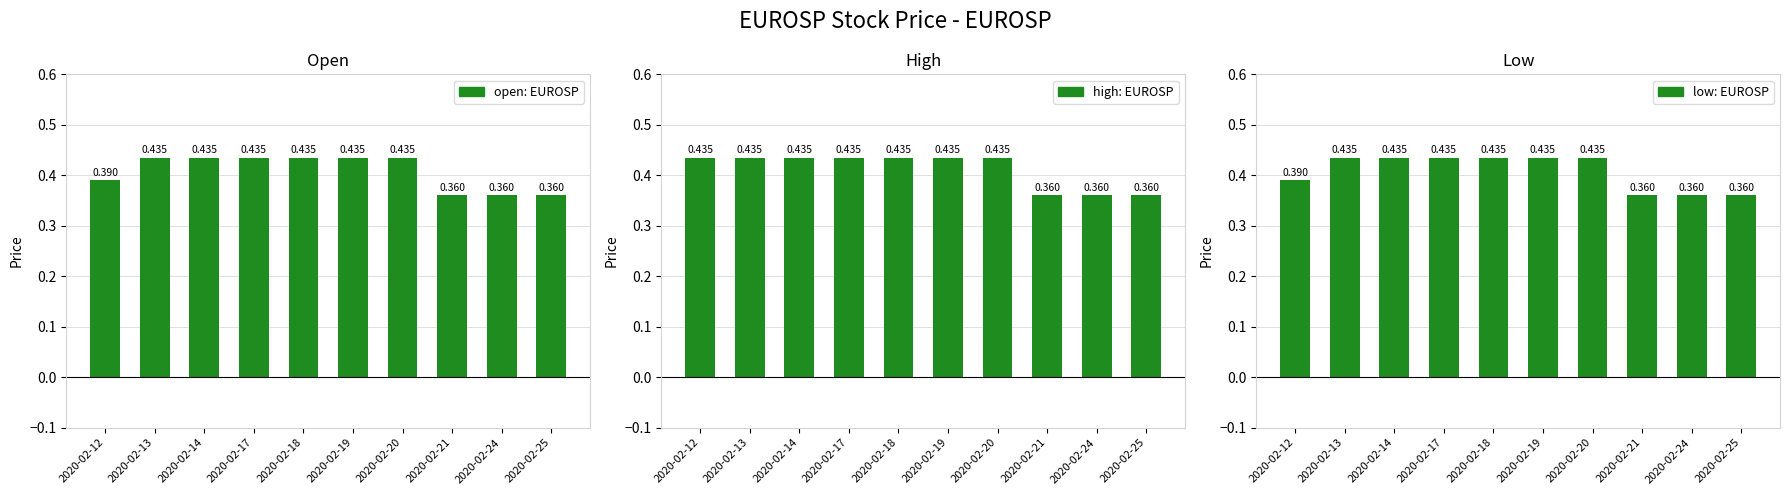

What is the sum of the open values at 2020-02-19 and 2020-02-21?

0.8